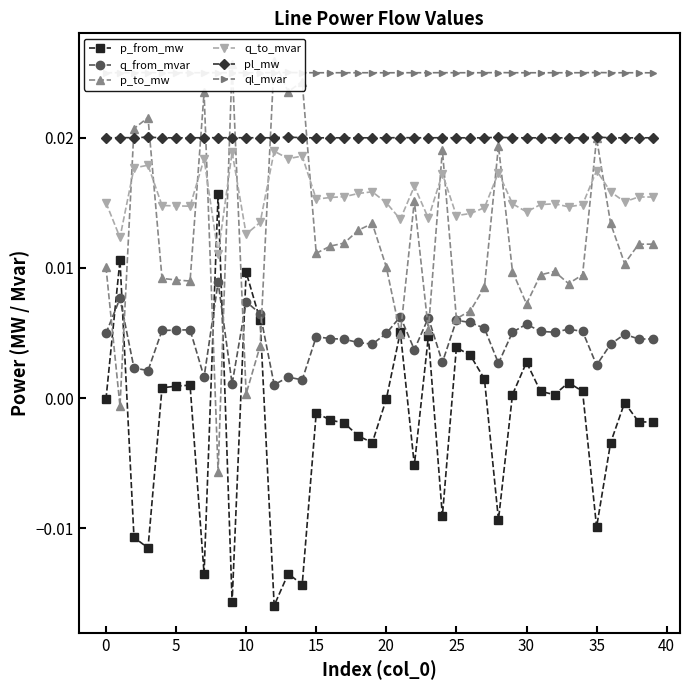

What are all the series names shown in the legend?

p_from_mw, q_from_mvar, p_to_mw, q_to_mvar, pl_mw, ql_mvar